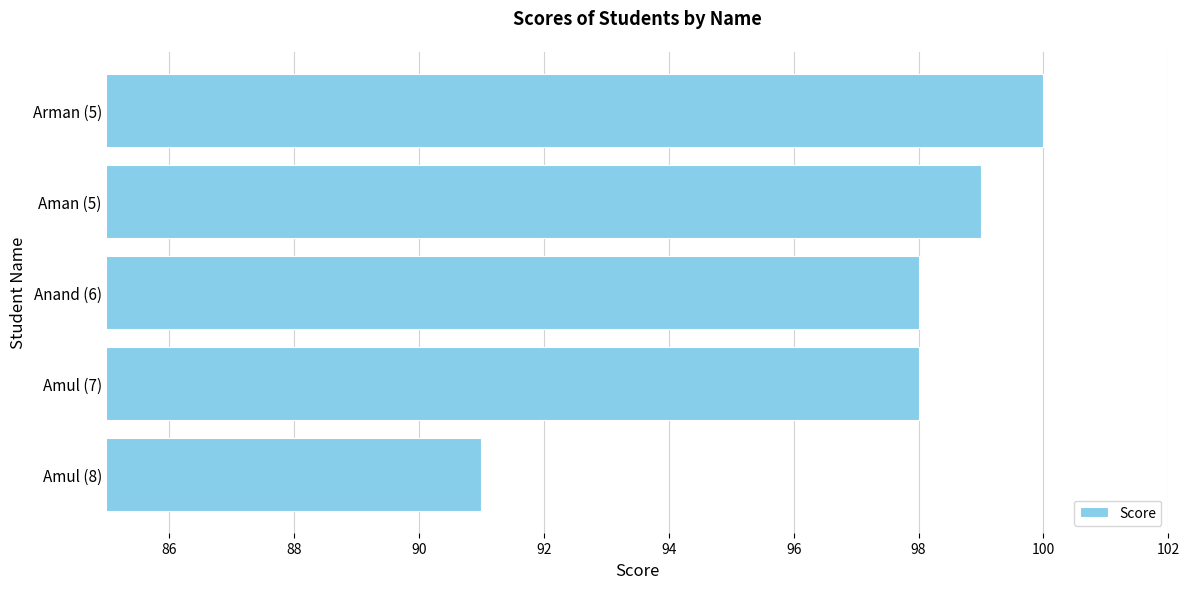

What value does the data have at Anand (6)?

98